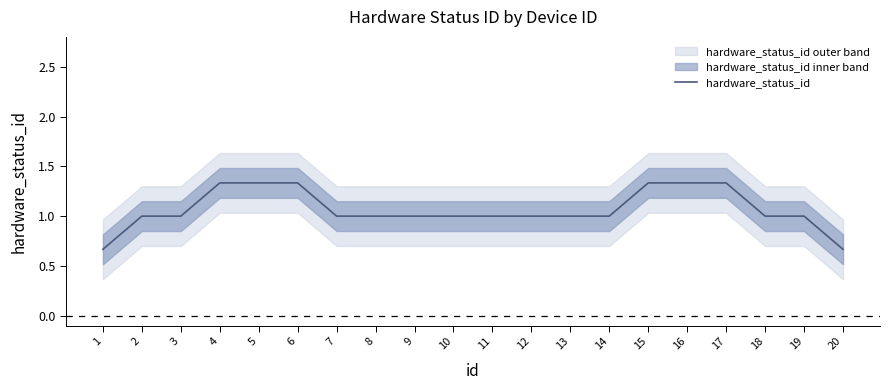

At which label does the data first exceed 1?

4